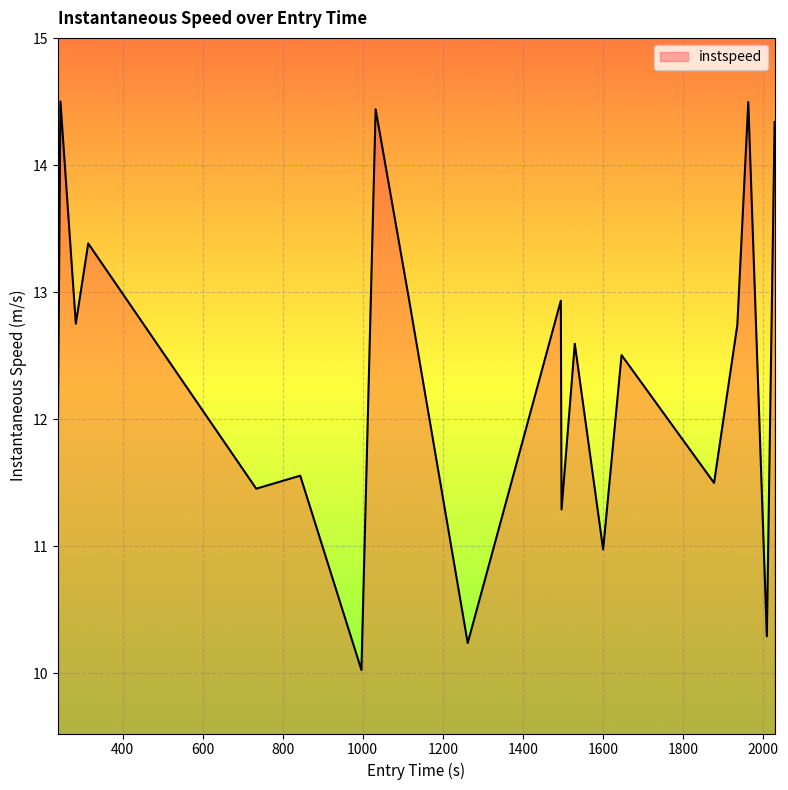

What is the minimum value shown in the chart?

10.0